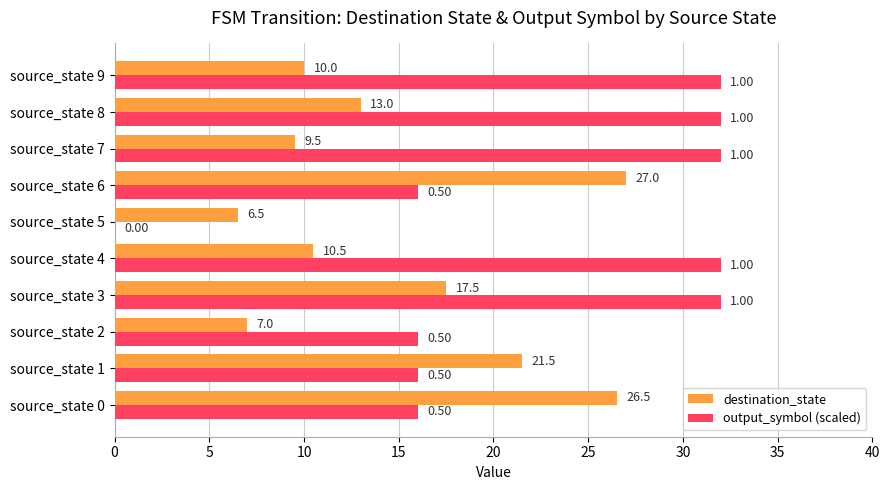

Which series has the largest total across all categories?

output_symbol (scaled)